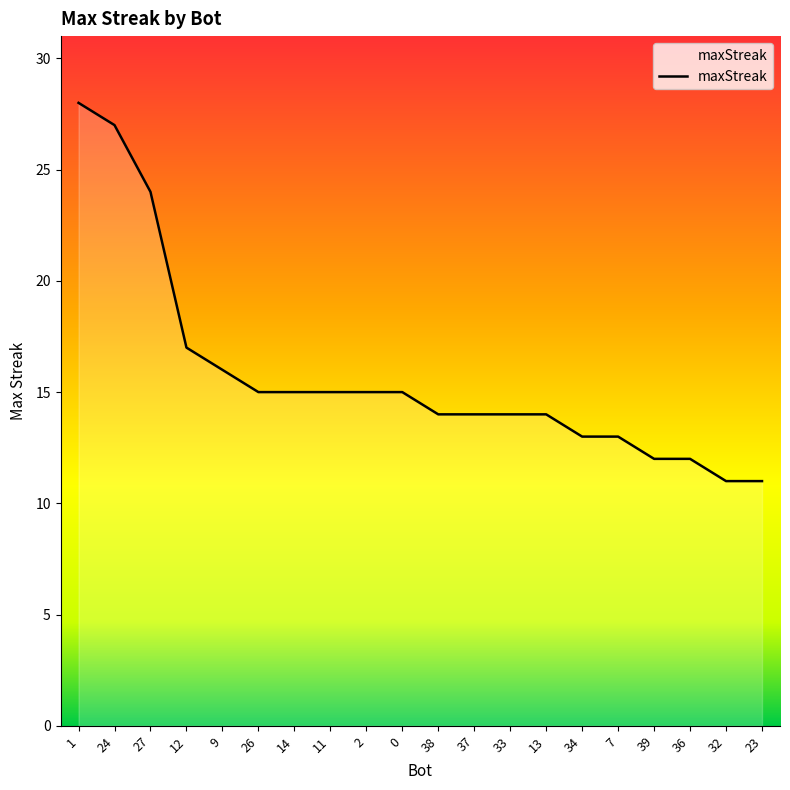

What is the maximum value shown in the chart?

28